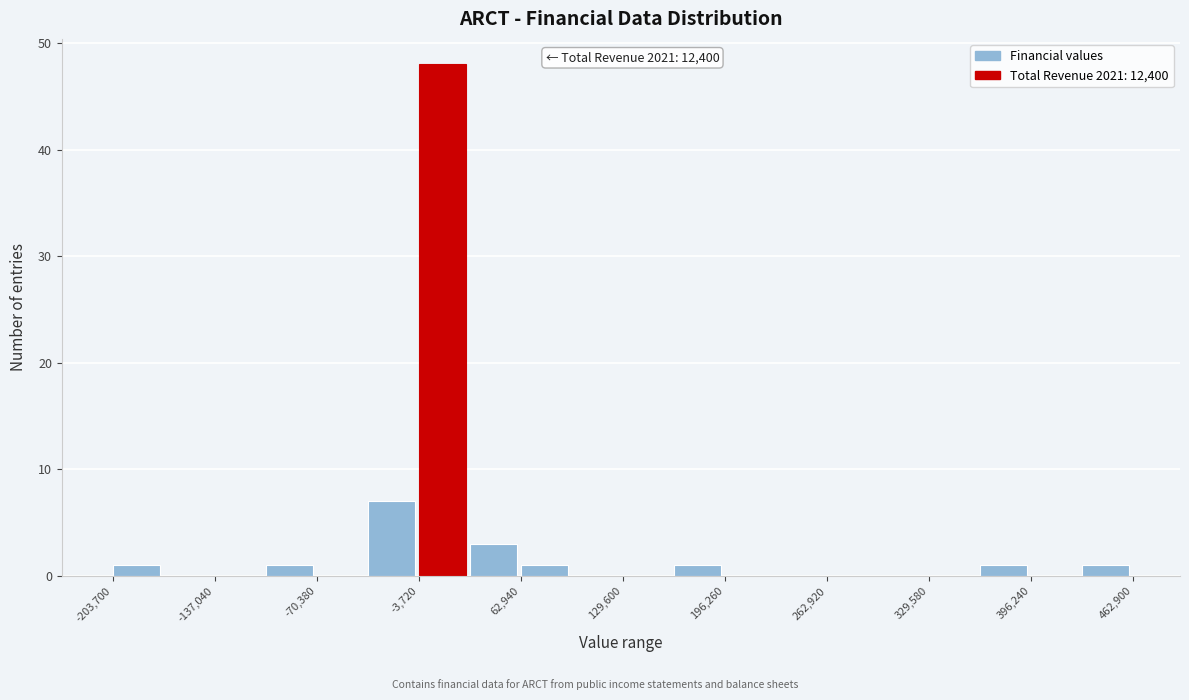

Around what value on the x-axis is the tallest bar? Give the approximate position of its centre, as read against the axis.

10000